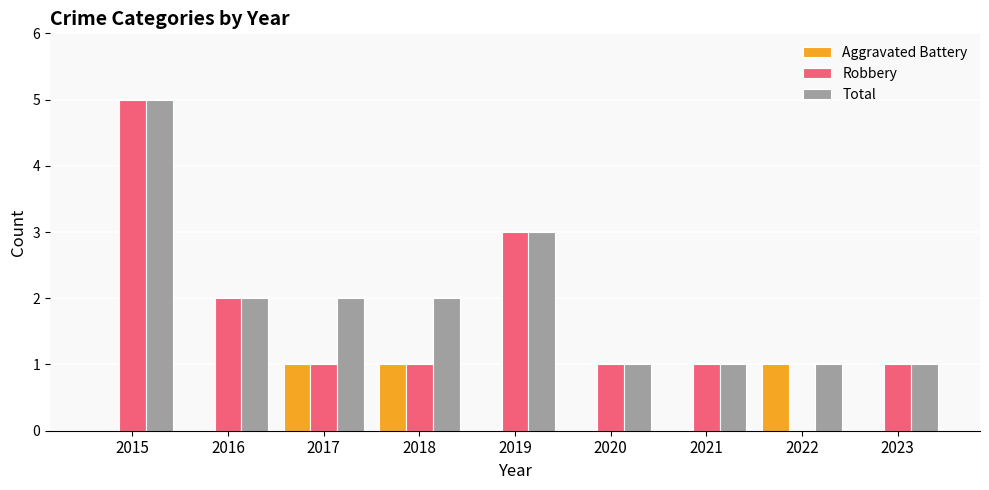

The value of Total at 2022 is 0. True or false?

False